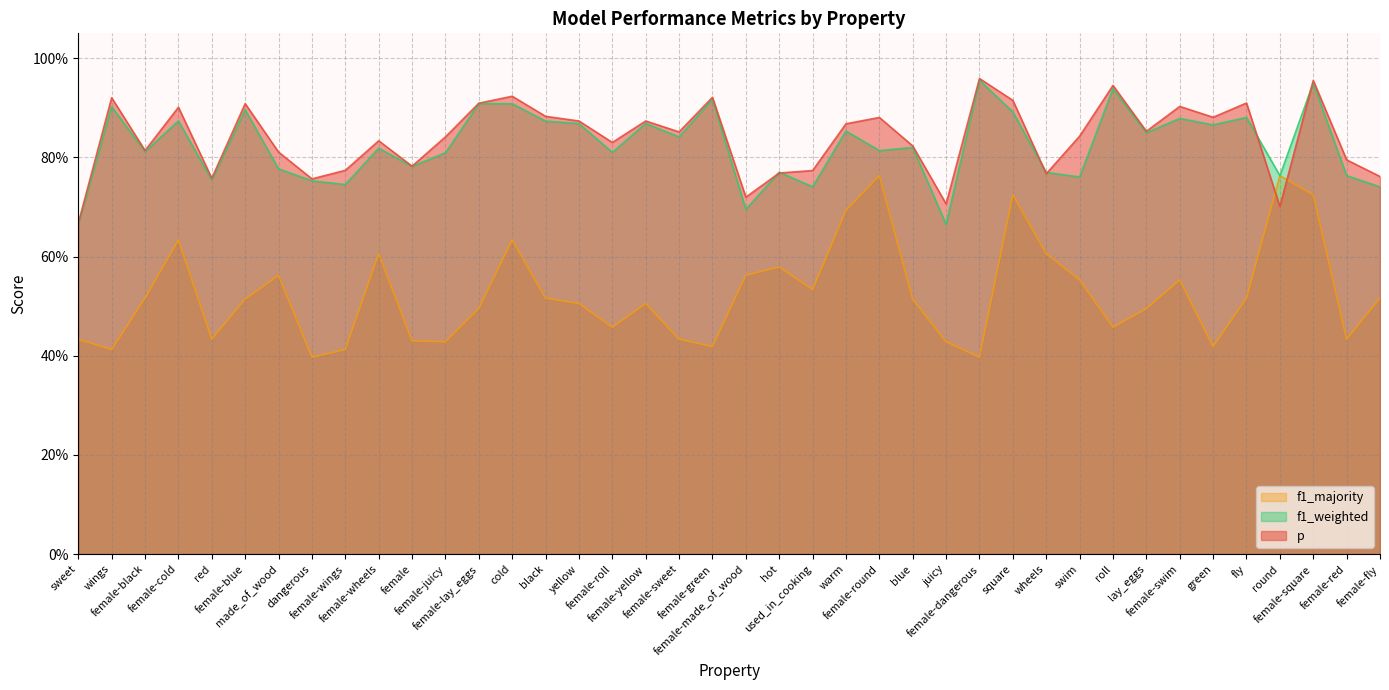

What is the minimum value shown in the chart?

0.4